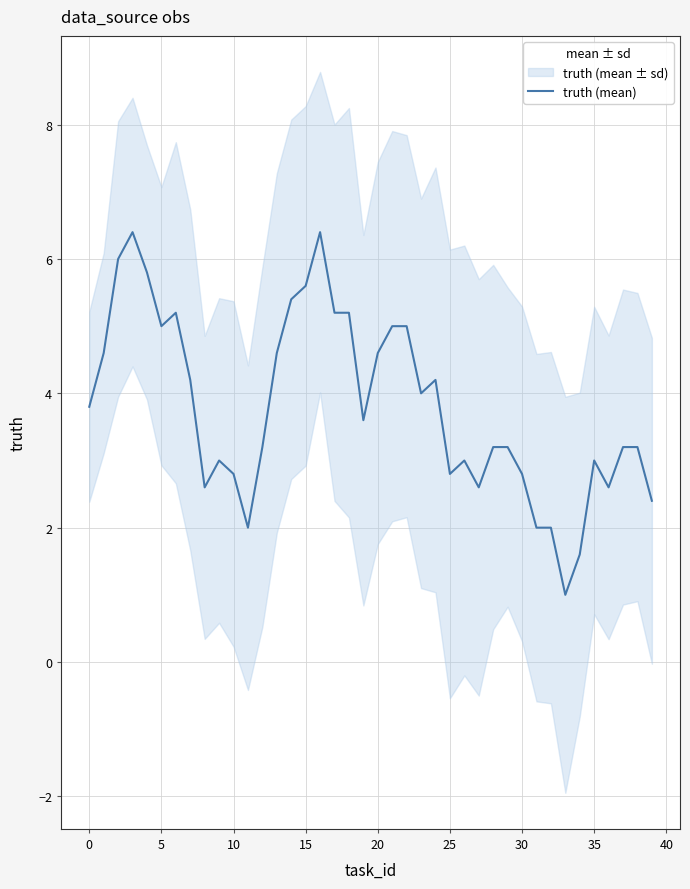

What is the approximate value at 14?

5.4